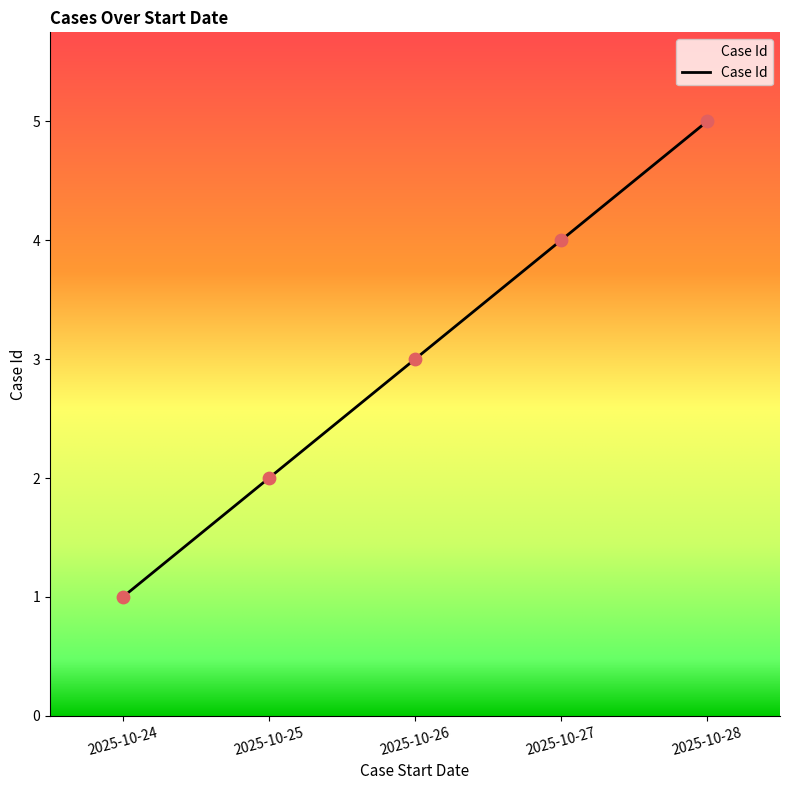

Between 2025-10-28 and 2025-10-25, which is larger?

2025-10-28